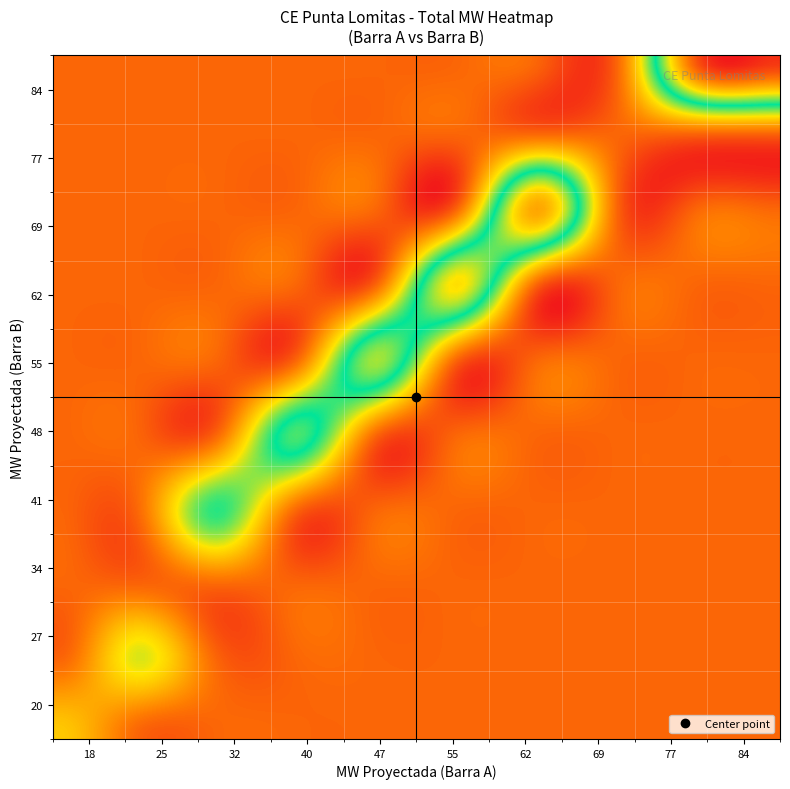

Reading left to right, list all the values displayed in this chart.

MW Proy Barra A: 43.9	43.9	32.8	32.8	40.0	40.0	43.9	43.9	51.6	51.6	32.8	32.8	21.7	21.7	13.9	13.9	16.8	16.8	21.7	21.7	32.8	32.8	46.4	46.4	62.4	62.4	77.9	77.9	78.0	78.0	78.0	78.0	78.1	78.1	82.6	82.6	86.4	86.4	87.8
MW Proy Barra B: 54.3	54.3	39.3	39.3	47.0	47.0	54.3	54.3	62.2	62.2	39.3	39.3	25.9	25.9	16.2	16.2	20.5	20.5	25.9	25.9	39.3	39.3	55.2	55.2	70.6	70.6	84.0	84.0	84.1	84.1	84.2	84.2	84.3	84.3	85.6	85.6	86.5	86.5	87.2
TOTAL MW: 98.2	98.2	72.1	72.1	87.0	87.0	98.2	98.2	113.8	113.8	72.1	72.1	47.6	47.6	30.1	30.1	37.3	37.3	47.6	47.6	72.1	72.1	101.6	101.6	133.0	133.0	161.9	161.9	162.0	162.0	162.3	162.3	162.5	162.5	168.1	168.1	172.9	172.9	174.9